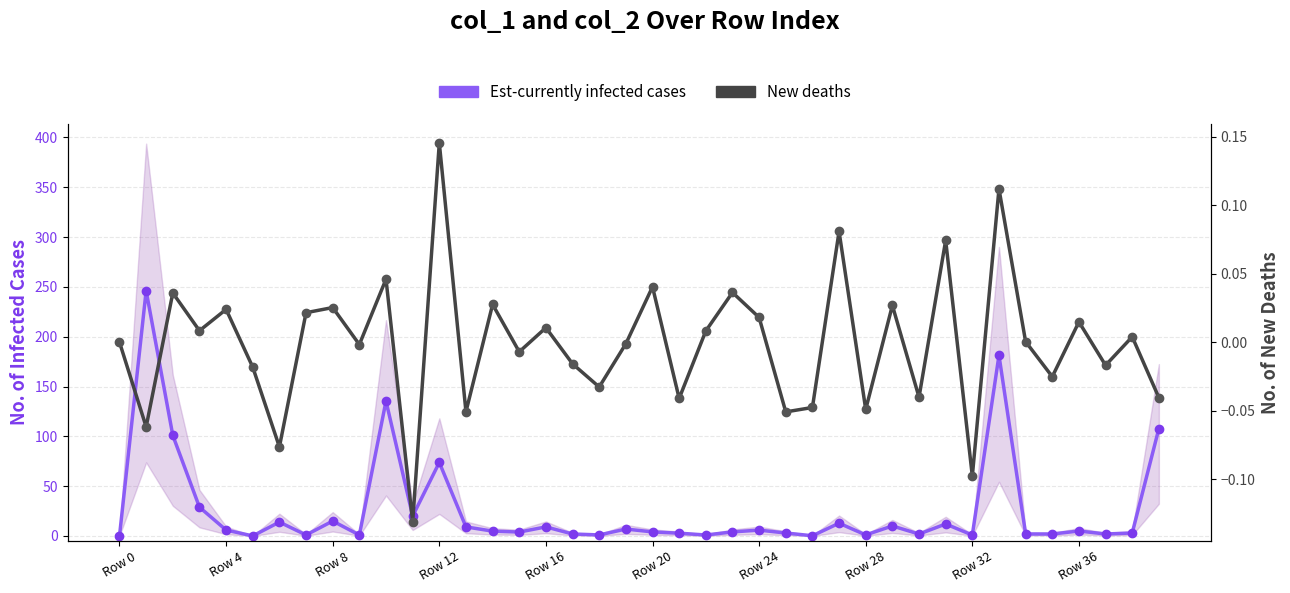

How many data points in Est-currently infected cases are less than 4?

18